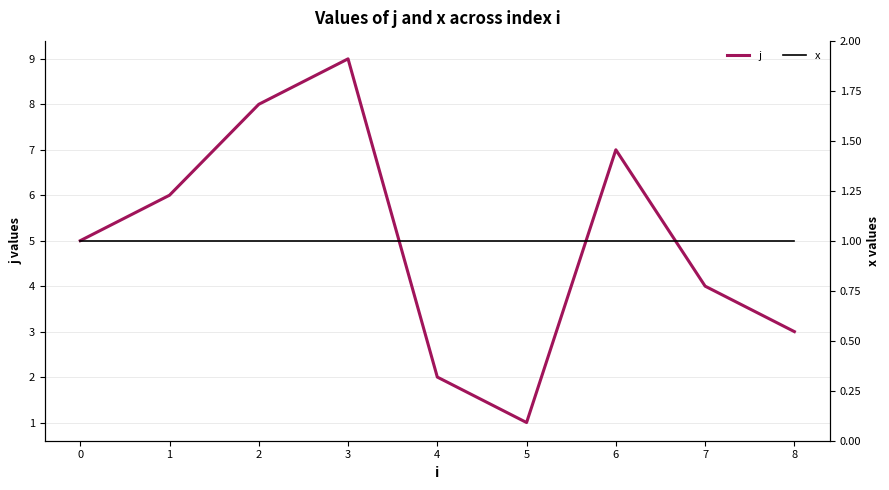

Reading left to right, extract all data points from this chart.

j: 5	6	8	9	2	1	7	4	3
x: 1	1	1	1	1	1	1	1	1